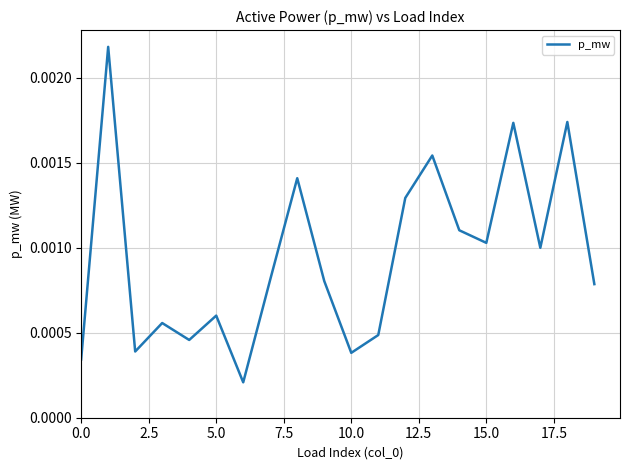

How many lines are shown in the chart?

1